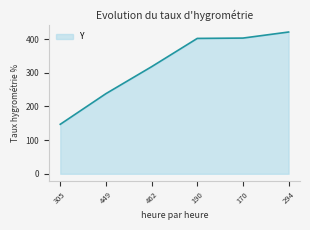

The value at 449 is 238. True or false?

True